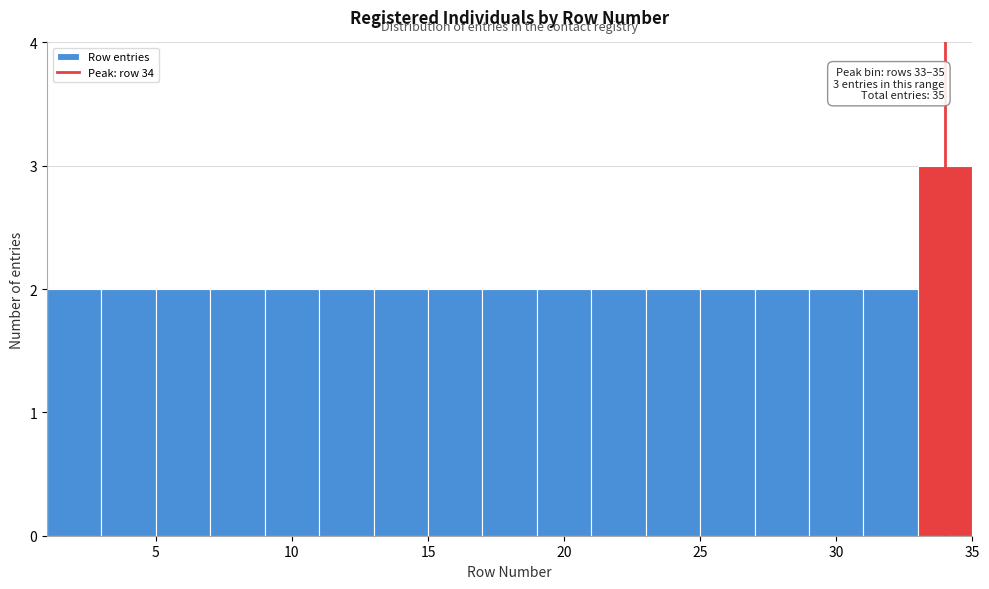

Over which range of the x-axis is the bar tallest?

33 to 35